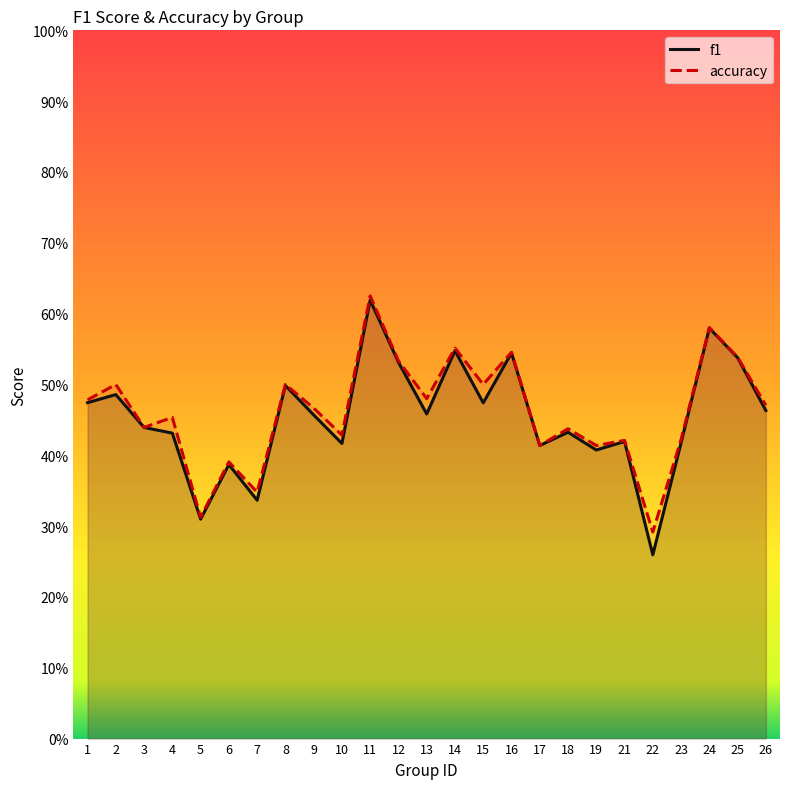

Which series changed the most between 4 and 18?

accuracy